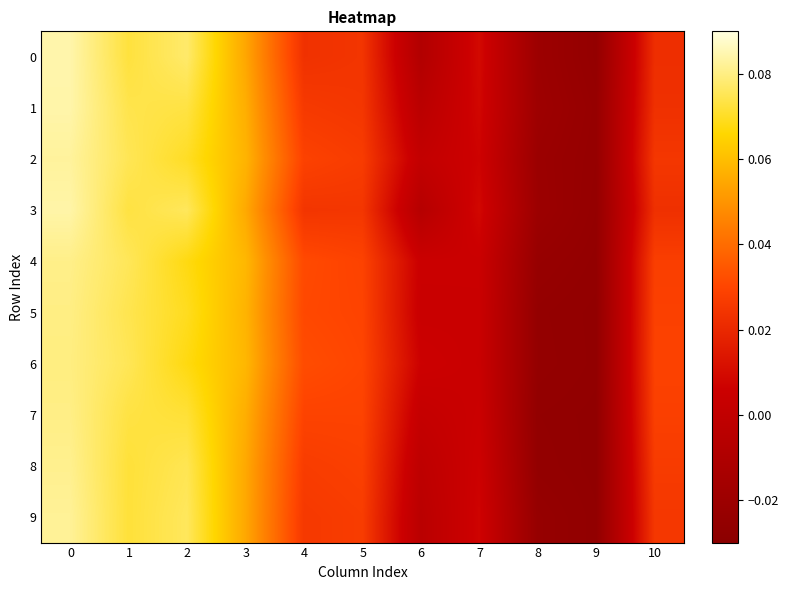

Reading left to right, extract all data points from this chart.

0: 0=0.1	1=0.1	2=0.1	3=0.1	4=0.0	5=0.0	6=-0.0	7=0.0	8=-0.0	9=-0.0	10=0.0
1: 0=0.1	1=0.1	2=0.1	3=0.1	4=0.0	5=0.0	6=-0.0	7=0.0	8=-0.0	9=-0.0	10=0.0
2: 0=0.1	1=0.1	2=0.1	3=0.1	4=0.0	5=0.0	6=0.0	7=0.0	8=-0.0	9=-0.0	10=0.0
3: 0=0.1	1=0.1	2=0.1	3=0.1	4=0.0	5=0.0	6=-0.0	7=0.0	8=-0.0	9=-0.0	10=0.0
4: 0=0.1	1=0.1	2=0.1	3=0.1	4=0.0	5=0.0	6=0.0	7=0.0	8=-0.0	9=-0.0	10=0.0
5: 0=0.1	1=0.1	2=0.1	3=0.1	4=0.0	5=0.0	6=0.0	7=0.0	8=-0.0	9=-0.0	10=0.0
6: 0=0.1	1=0.1	2=0.1	3=0.1	4=0.0	5=0.0	6=0.0	7=0.0	8=-0.0	9=-0.0	10=0.0
7: 0=0.1	1=0.1	2=0.1	3=0.1	4=0.0	5=0.0	6=0.0	7=0.0	8=-0.0	9=-0.0	10=0.0
8: 0=0.1	1=0.1	2=0.1	3=0.1	4=0.0	5=0.0	6=-0.0	7=0.0	8=-0.0	9=-0.0	10=0.0
9: 0=0.1	1=0.1	2=0.1	3=0.1	4=0.0	5=0.0	6=-0.0	7=0.0	8=-0.0	9=-0.0	10=0.0